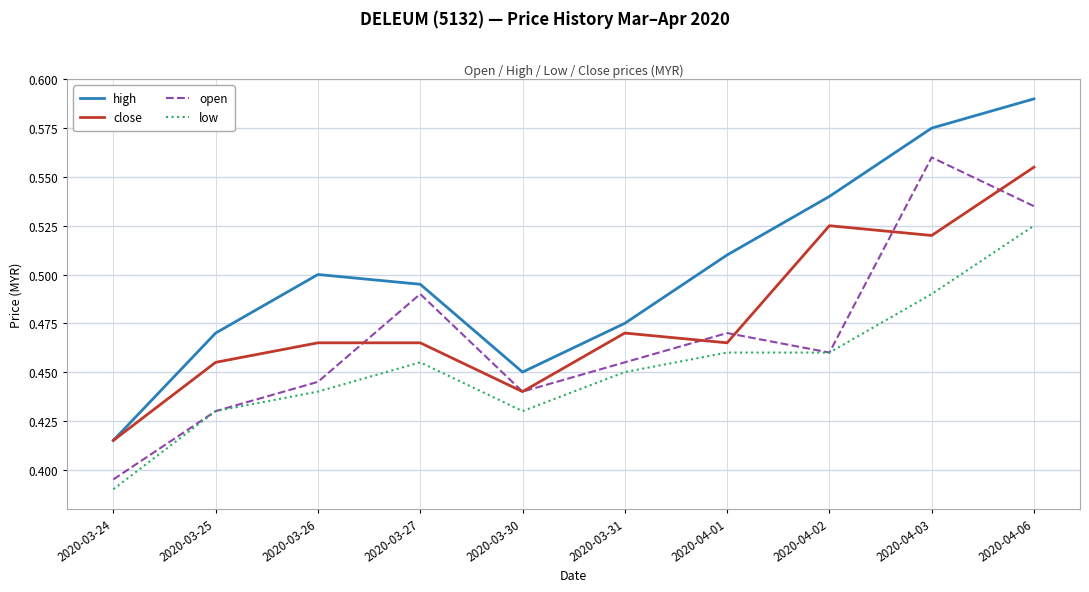

What position from the left is 2020-04-02?

8